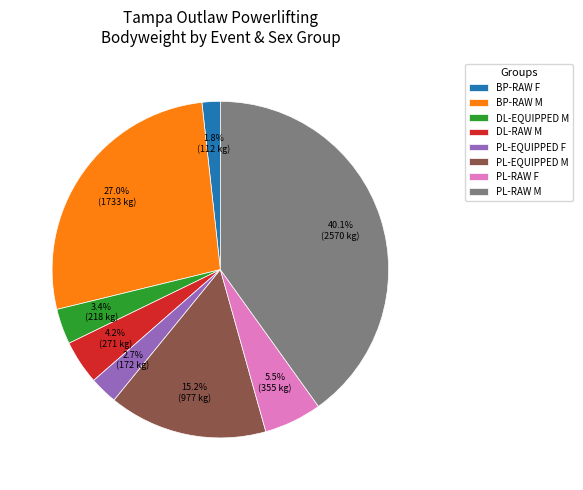

What is the largest slice in the pie chart?

PL-RAW M